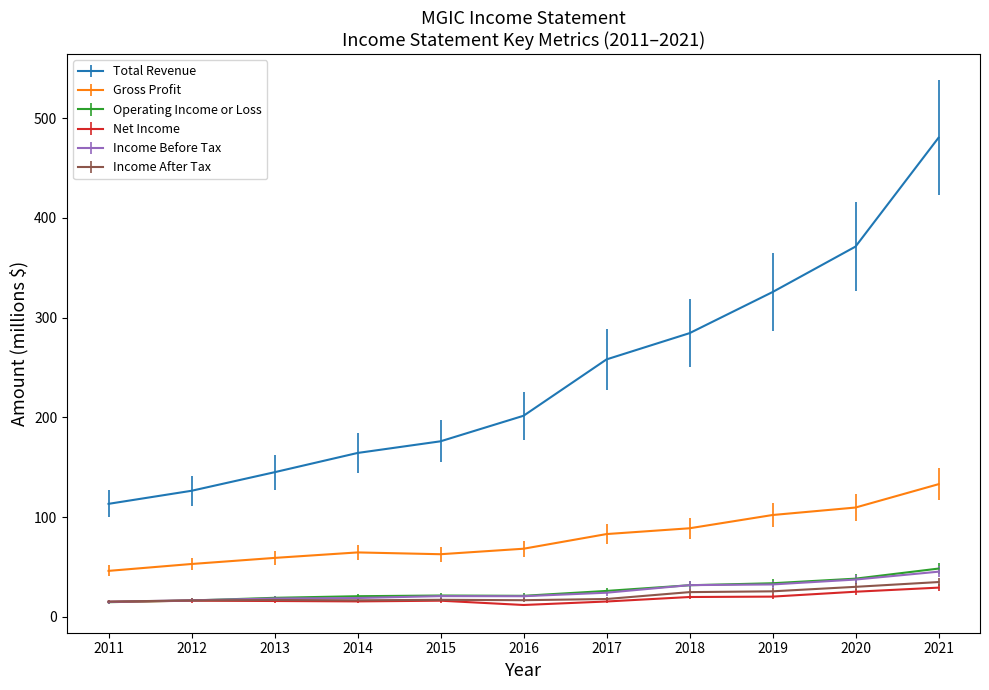

Is this an area chart (filled region under the line)?

No